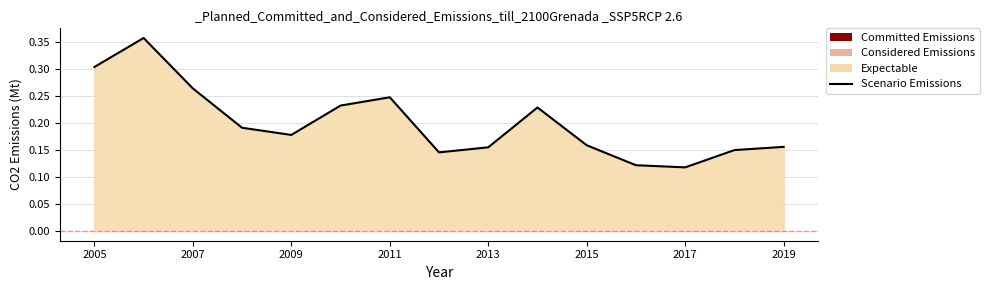

Rank the categories by value from lowest to highest.

2017-07-15, 2016-07-15, 2012-07-15, 2018-07-15, 2013-07-15, 2019-07-15, 2015-07-15, 2009-07-15, 2008-07-15, 2014-07-15, 2010-07-15, 2011-07-15, 2007-07-15, 2005-07-15, 2006-07-15